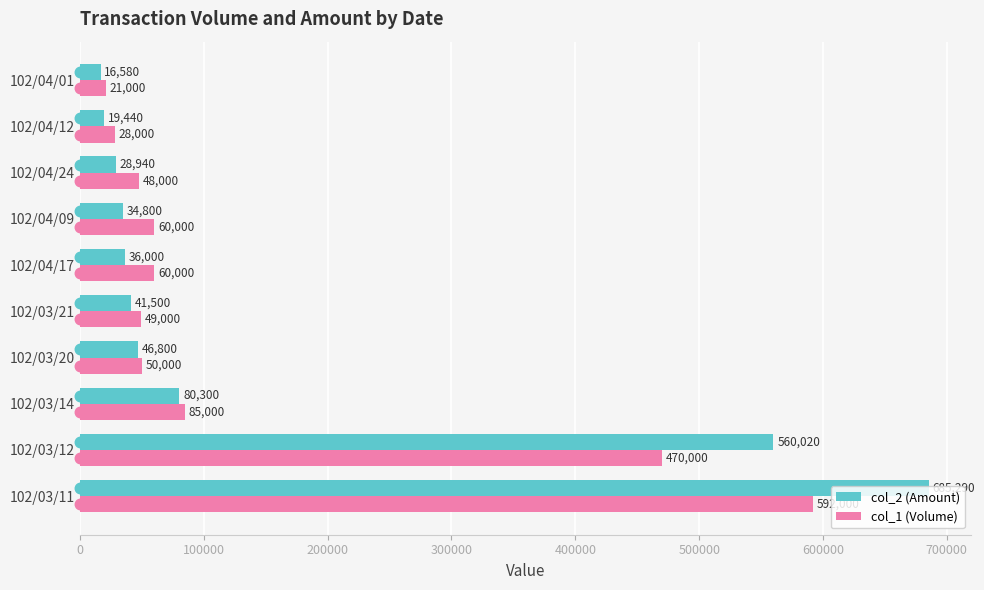

What is the difference between the second highest and second lowest values in the col_1 (Volume) series?

442000